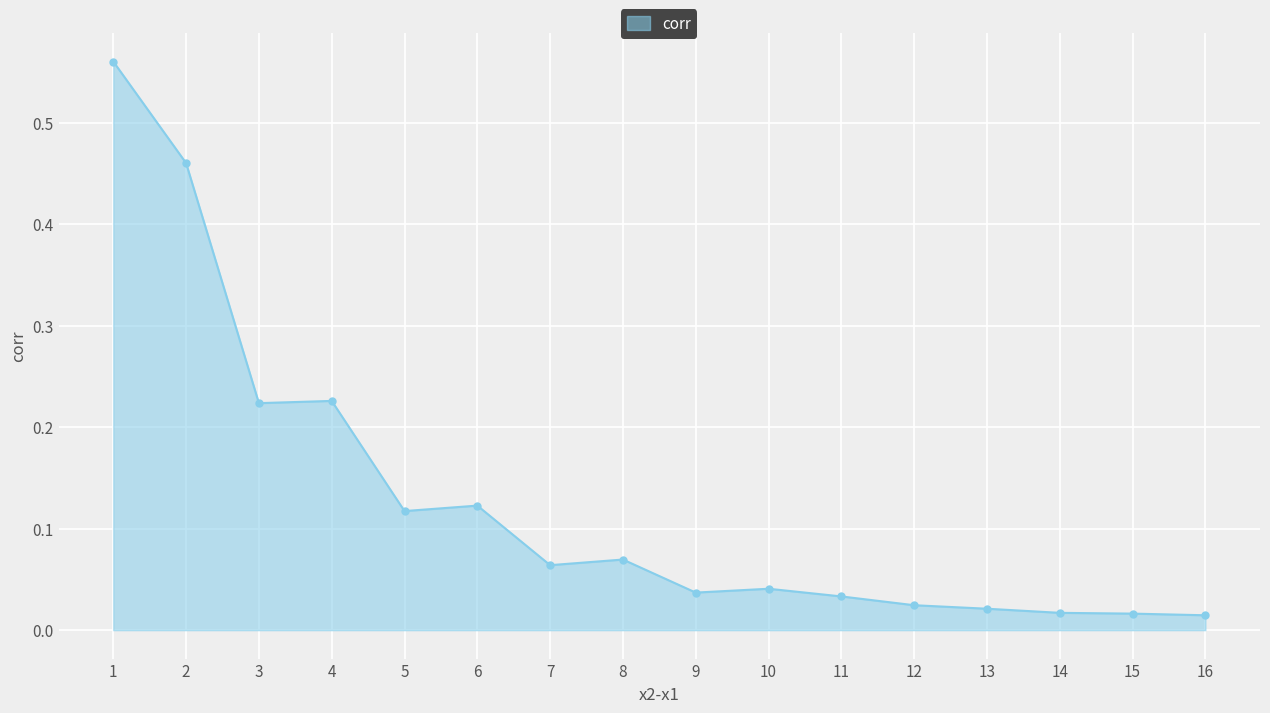

What is the change in value from 5 to 9?

-0.1